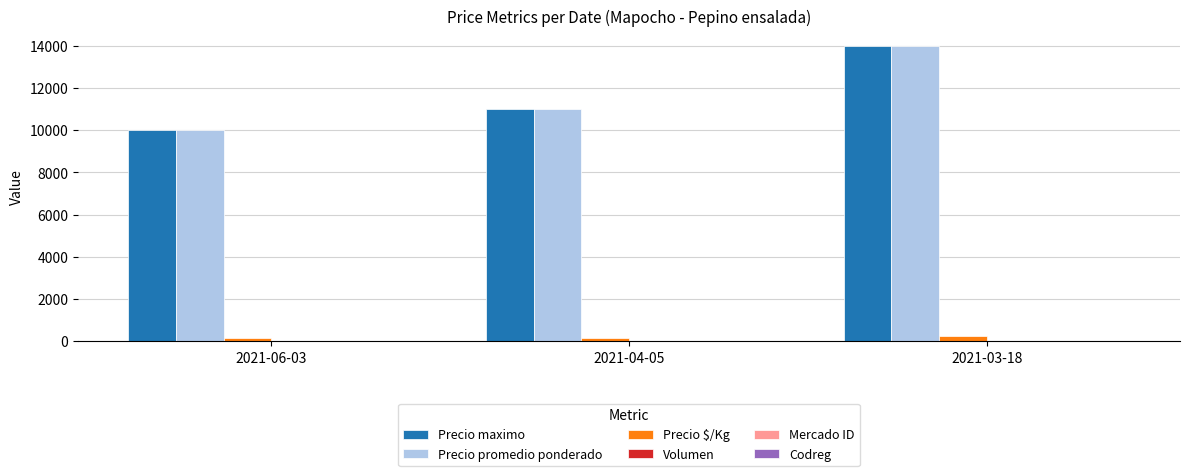

Where is Precio maximo nearest to the value 12000?

2021-04-05